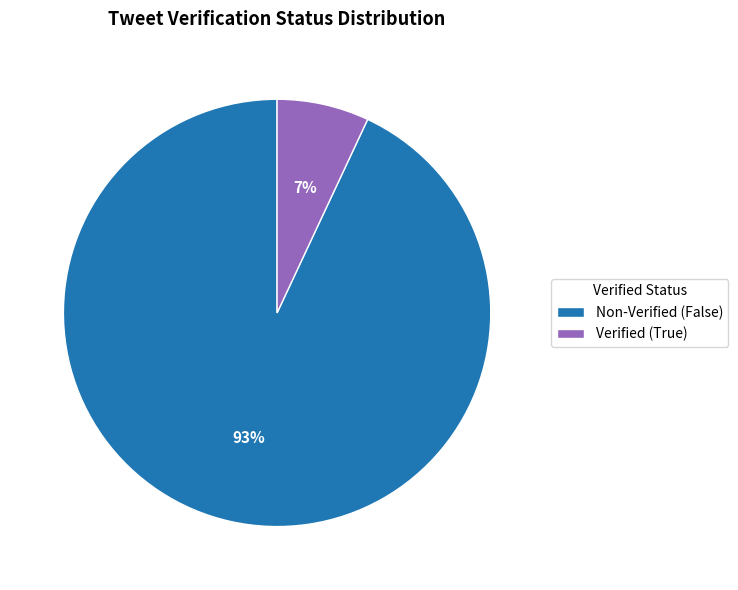

To the nearest percent, what is the difference between the largest and smallest slice percentages?

86%